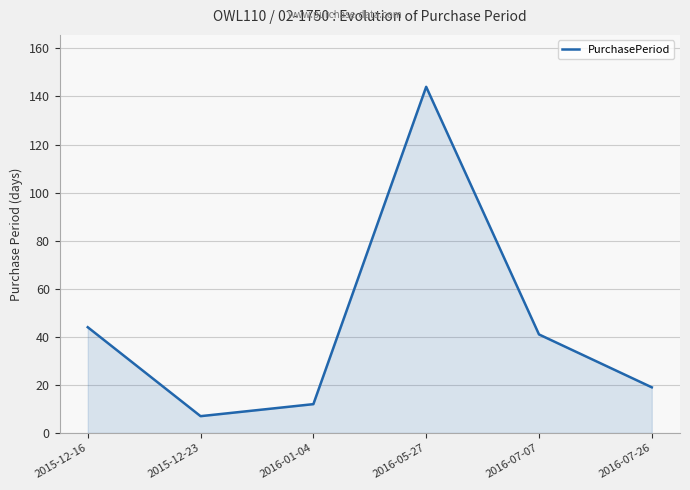

Rank the categories by value from lowest to highest.

2015-12-23, 2016-01-04, 2016-07-26, 2016-07-07, 2015-12-16, 2016-05-27